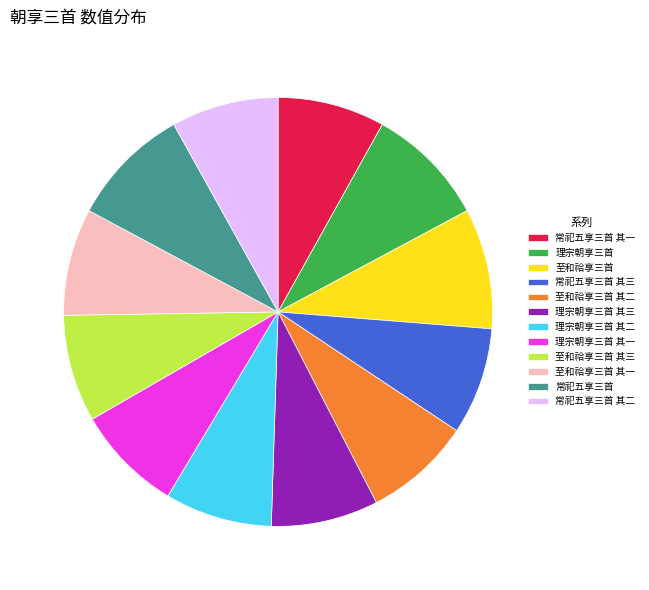

Is there a majority slice in this chart?

No